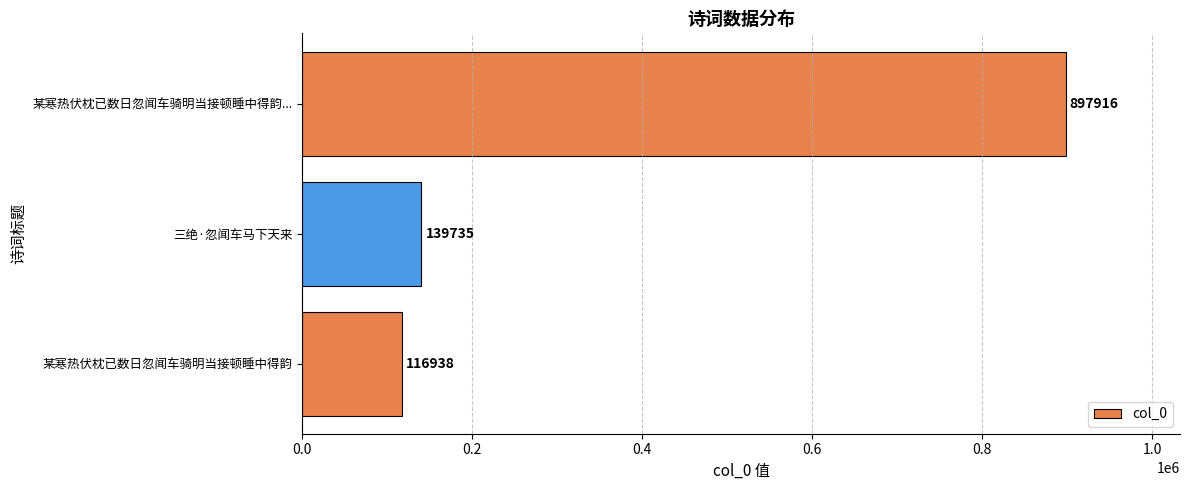

Which has a higher value, 某寒热伏枕已数日忽闻车骑明当接顿睡中得韵 or 三绝·忽闻车马下天来?

三绝·忽闻车马下天来